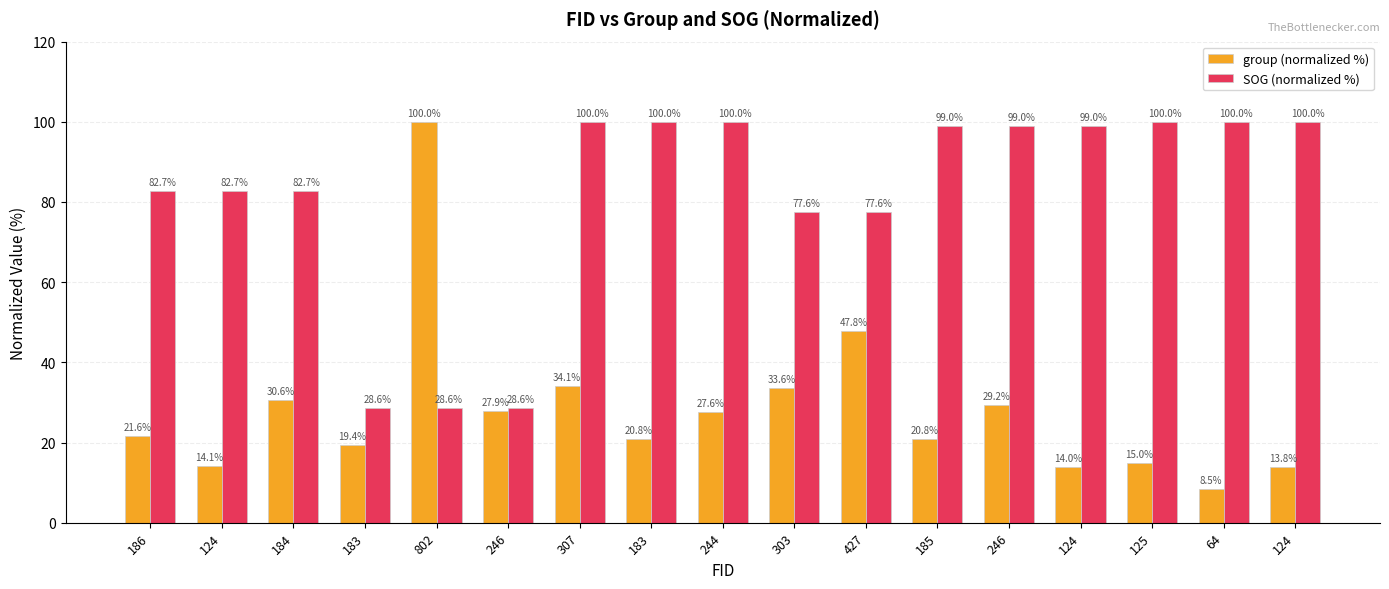

What is the difference between the highest and lowest values at 246?

0.7